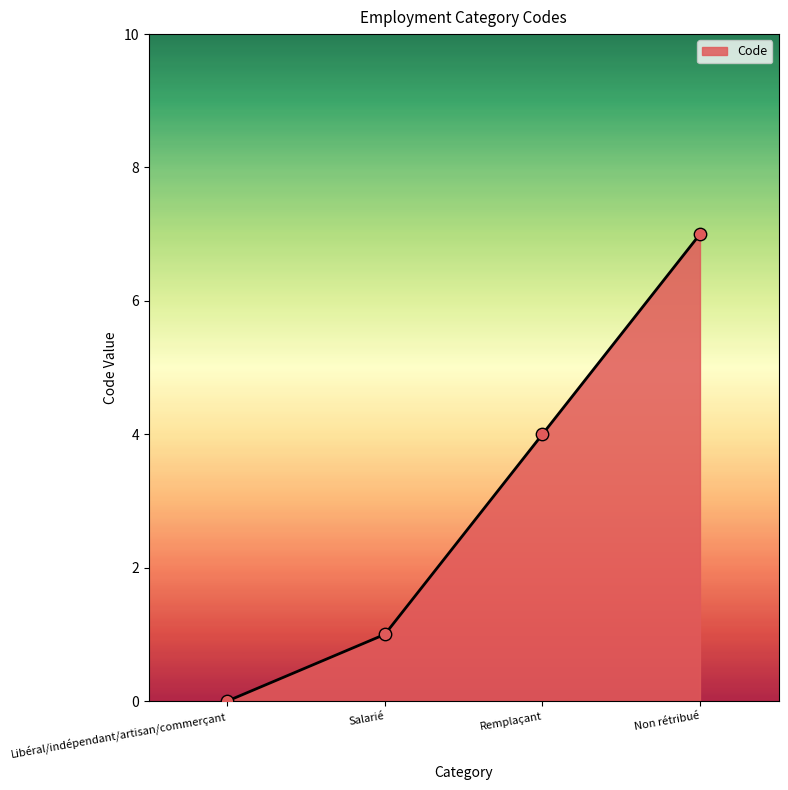

What is the change in value from Salarié to Non rétribué?

+6